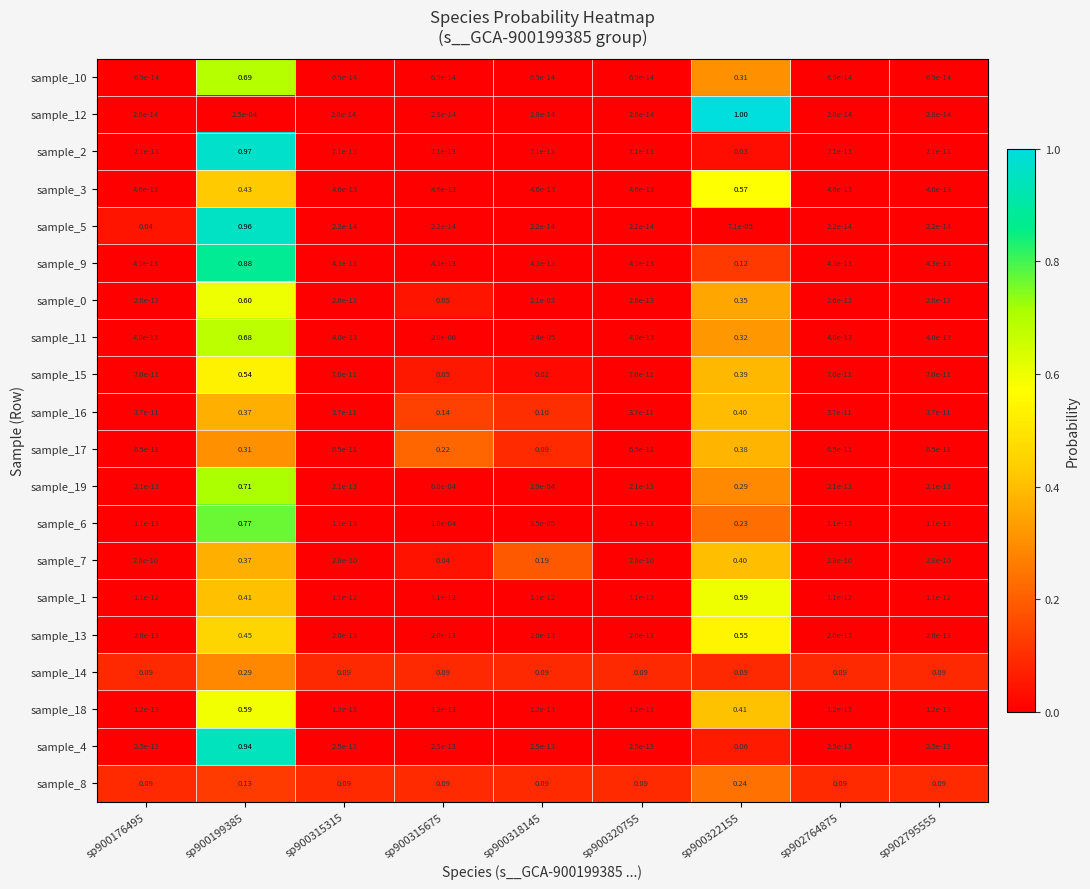

Which series has the widest spread of values?

sample_12